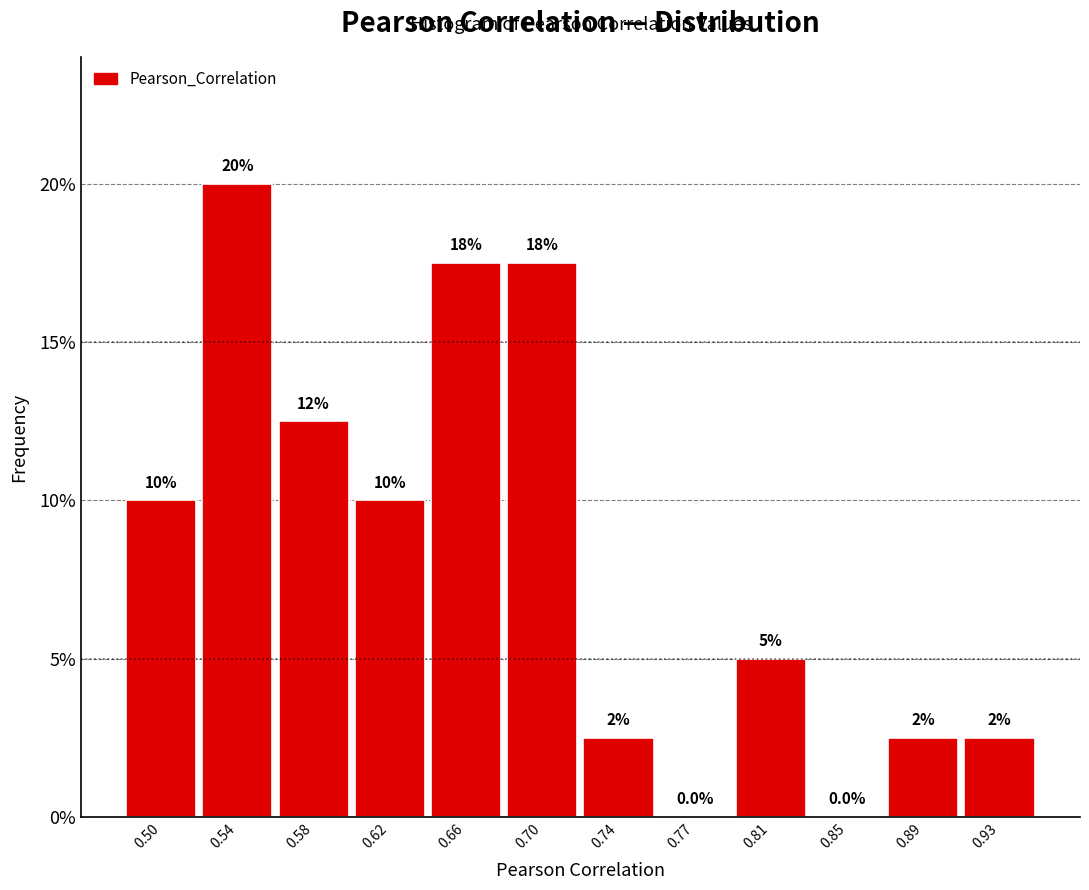

Over which range of the x-axis is the bar tallest?

0.520 to 0.560